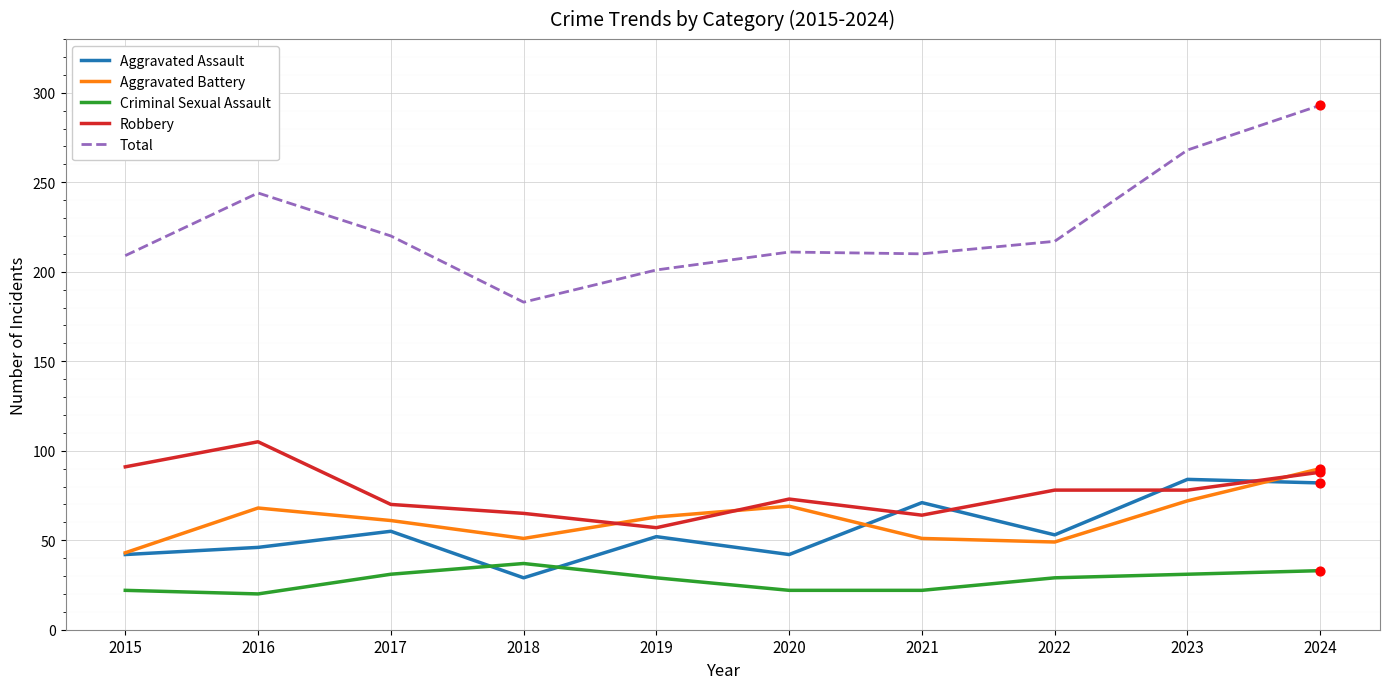

What are all the series names shown in the legend?

Aggravated Assault, Aggravated Battery, Criminal Sexual Assault, Robbery, Total